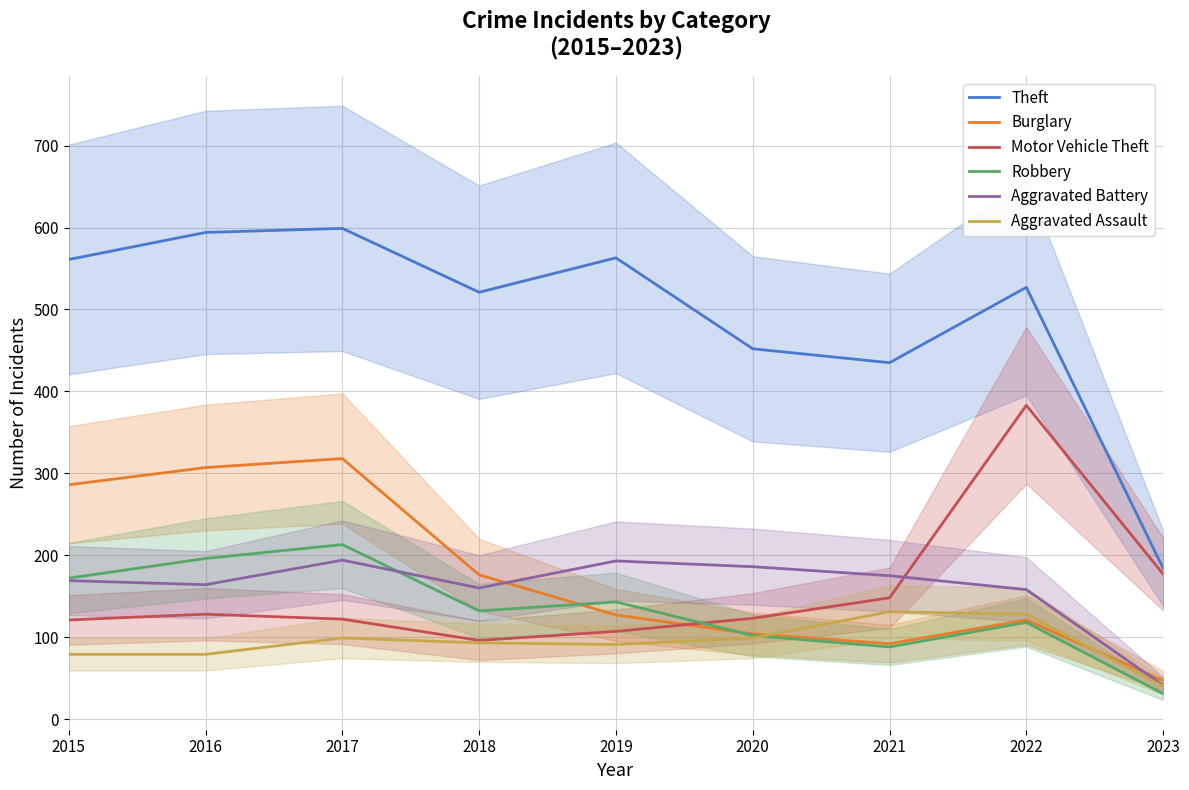

Reading right to left, extract all data points from this chart.

Theft: 2023=184	2022=527	2021=435	2020=452	2019=563	2018=521	2017=599	2016=594	2015=561
Burglary: 2023=47	2022=121	2021=92	2020=104	2019=127	2018=176	2017=318	2016=307	2015=286
Motor Vehicle Theft: 2023=177	2022=383	2021=148	2020=123	2019=107	2018=96	2017=122	2016=128	2015=121
Robbery: 2023=31	2022=118	2021=88	2020=102	2019=143	2018=132	2017=213	2016=196	2015=172
Aggravated Battery: 2023=41	2022=158	2021=175	2020=186	2019=193	2018=160	2017=194	2016=164	2015=169
Aggravated Assault: 2023=40	2022=128	2021=131	2020=99	2019=91	2018=93	2017=99	2016=79	2015=79